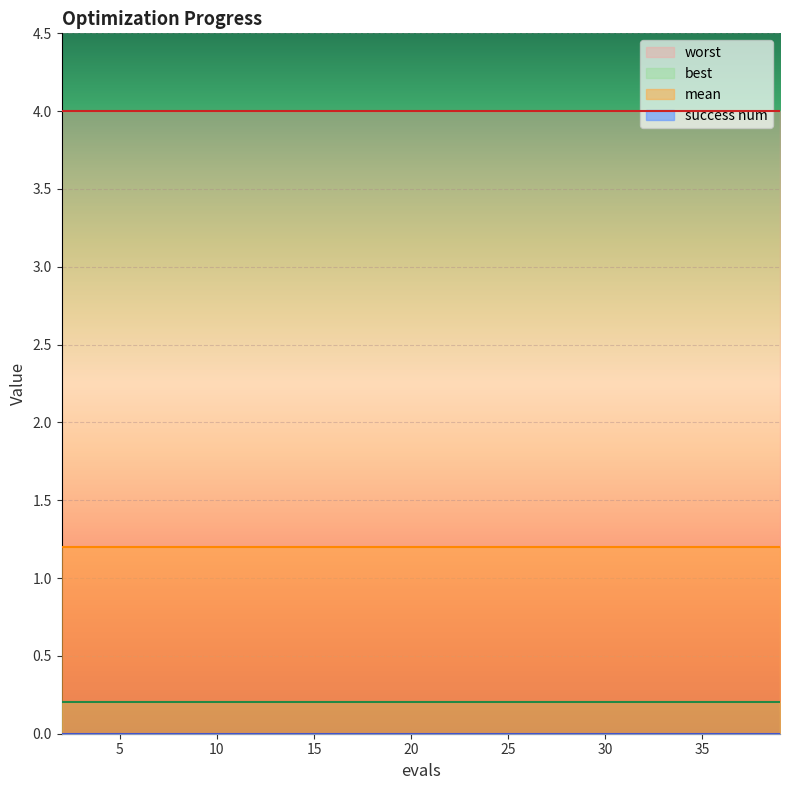

Reading right to left, transcribe all the data shown in this chart.

mean: 1.2	1.2	1.2	1.2	1.2	1.2	1.2	1.2	1.2	1.2	1.2	1.2	1.2	1.2	1.2	1.2	1.2	1.2	1.2	1.2
best: 0.2	0.2	0.2	0.2	0.2	0.2	0.2	0.2	0.2	0.2	0.2	0.2	0.2	0.2	0.2	0.2	0.2	0.2	0.2	0.2
worst: 4.0	4.0	4.0	4.0	4.0	4.0	4.0	4.0	4.0	4.0	4.0	4.0	4.0	4.0	4.0	4.0	4.0	4.0	4.0	4.0
success num: 0.0	0.0	0.0	0.0	0.0	0.0	0.0	0.0	0.0	0.0	0.0	0.0	0.0	0.0	0.0	0.0	0.0	0.0	0.0	0.0